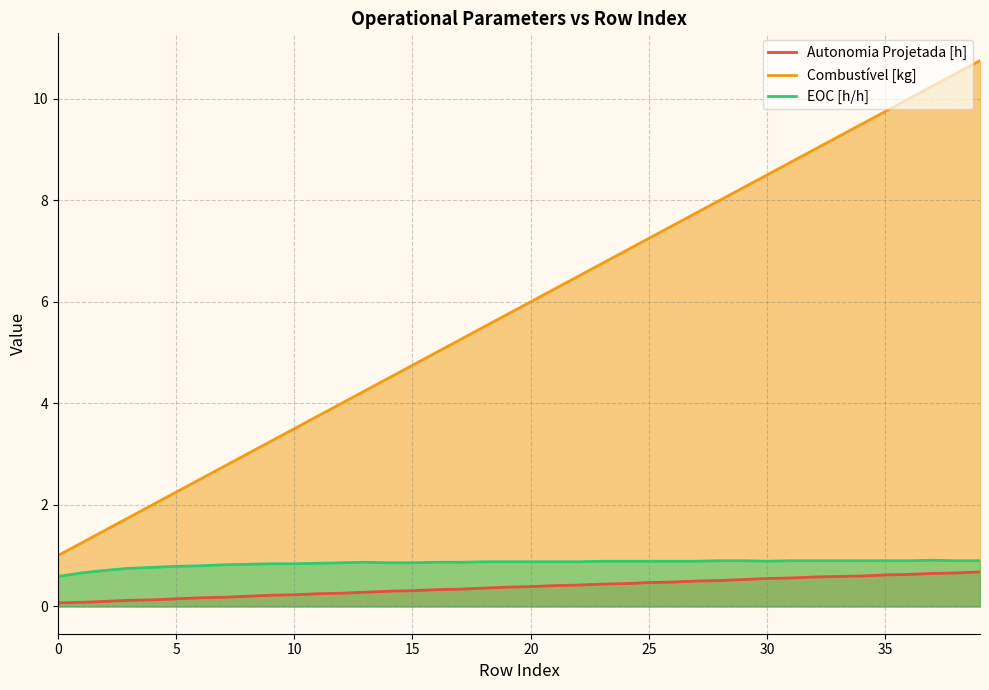

True or false: Combustível [kg] and Autonomia Projetada [h] cross at least once.

False